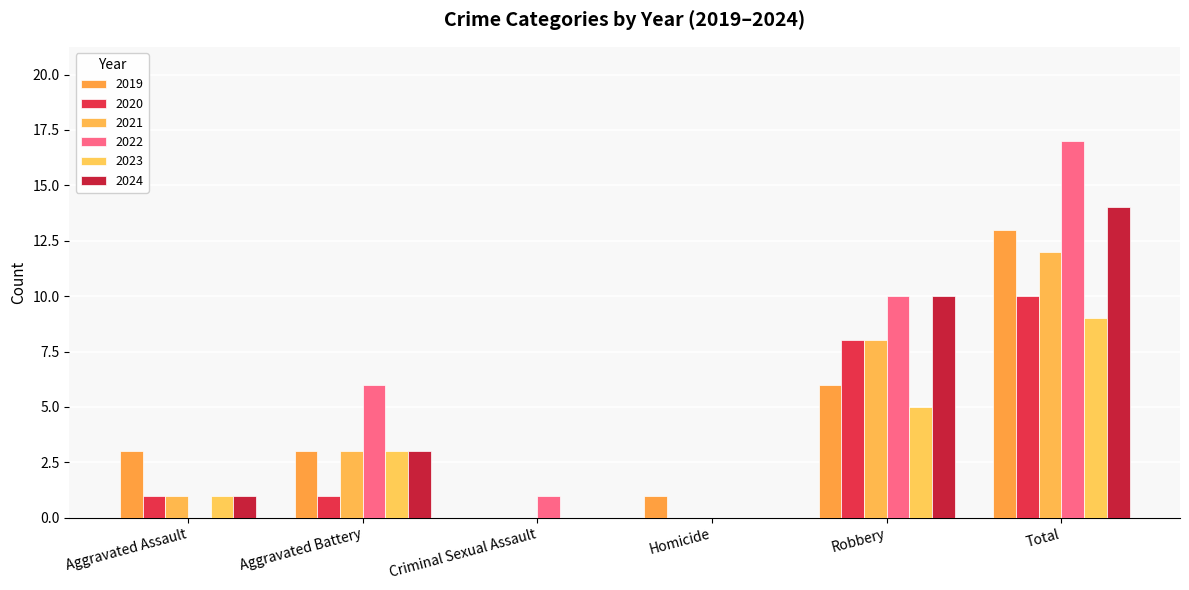

True or false: 2019 has a value of 1 at Homicide.

True